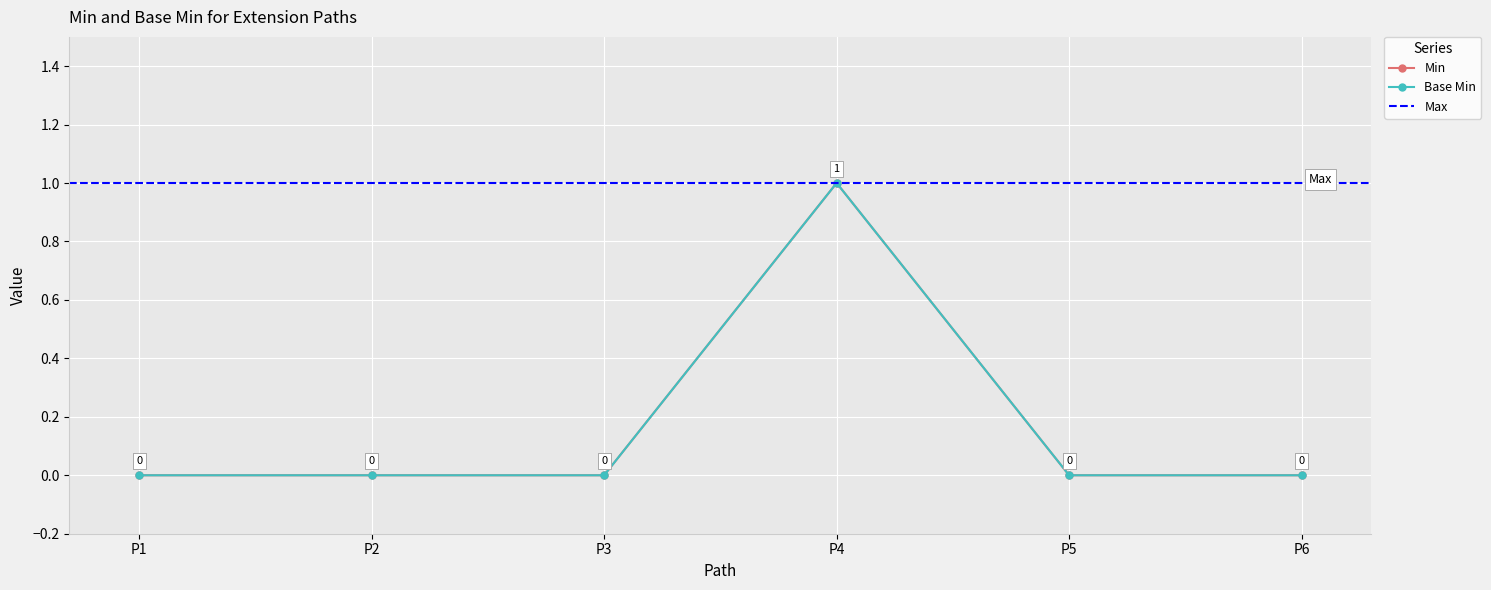

True or false: Base Min has more than 2 points higher than both neighbors.

False